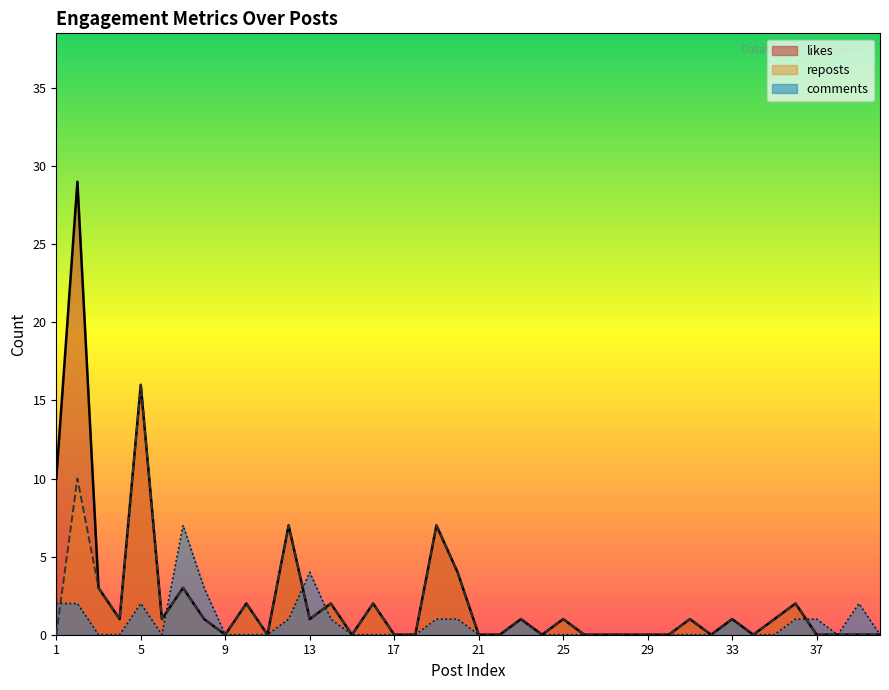

Where is reposts nearest to the value 8?

12